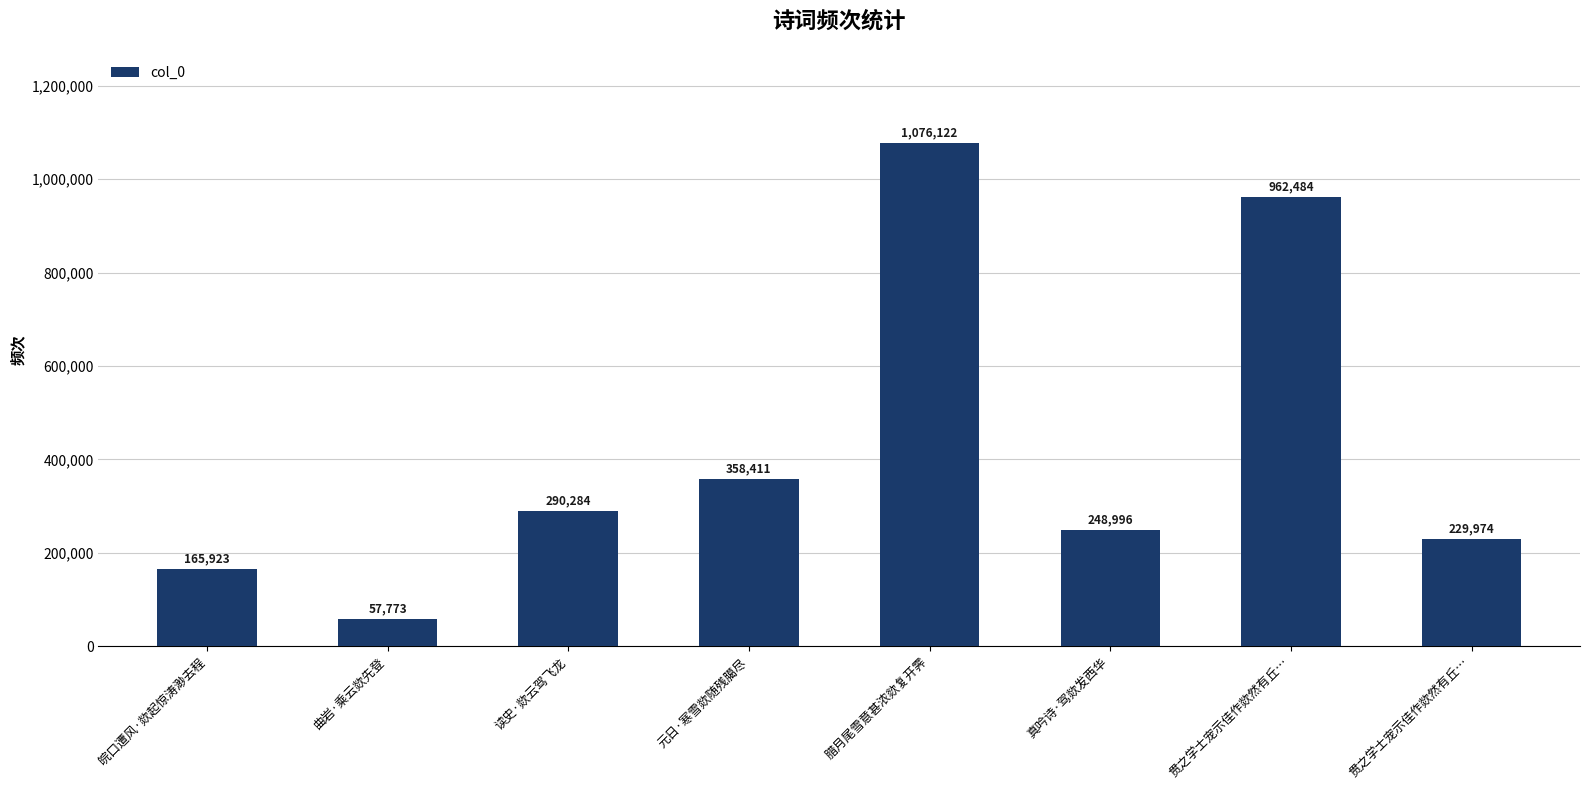

What is the maximum value shown in the chart?

1076122